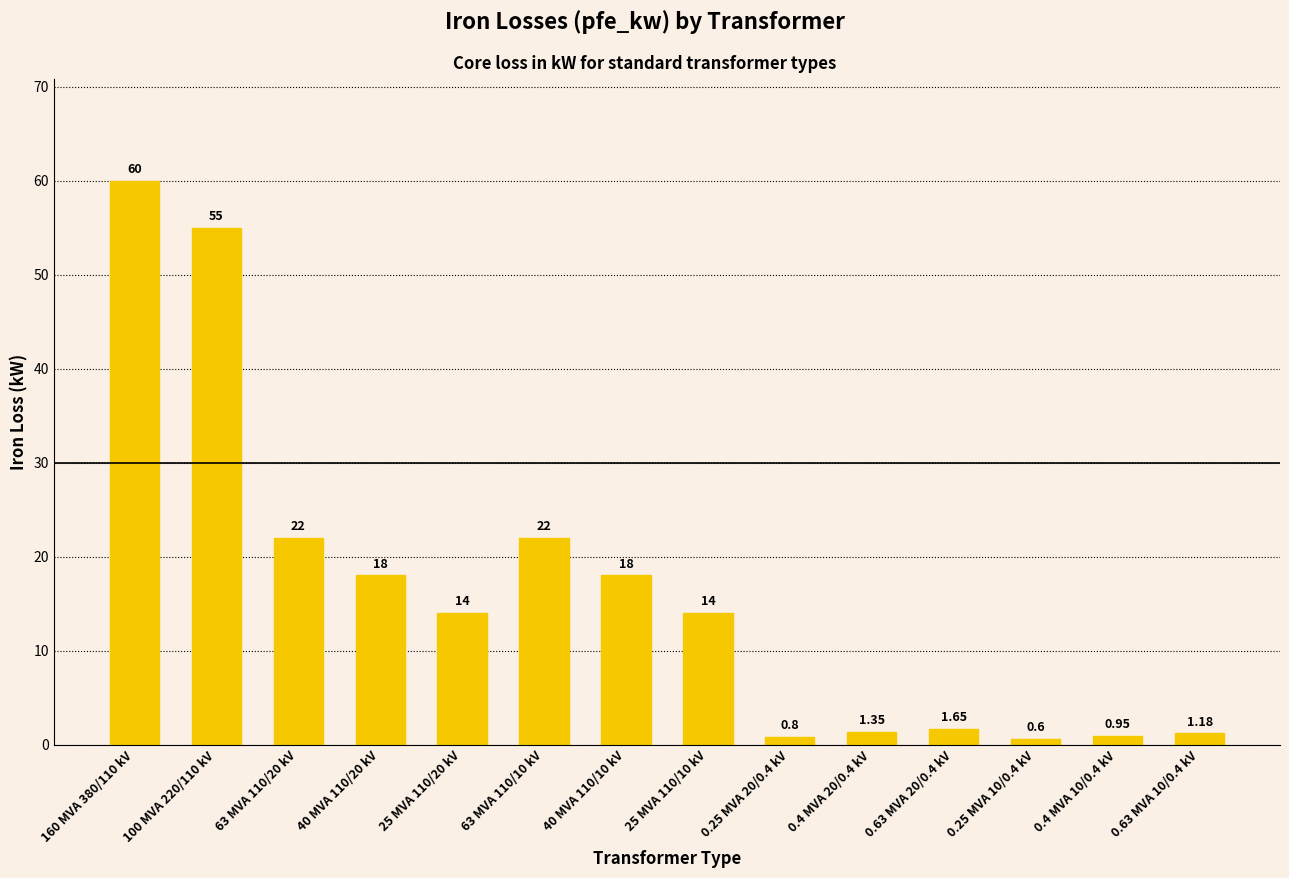

What is the difference between the maximum and minimum values?

59.4